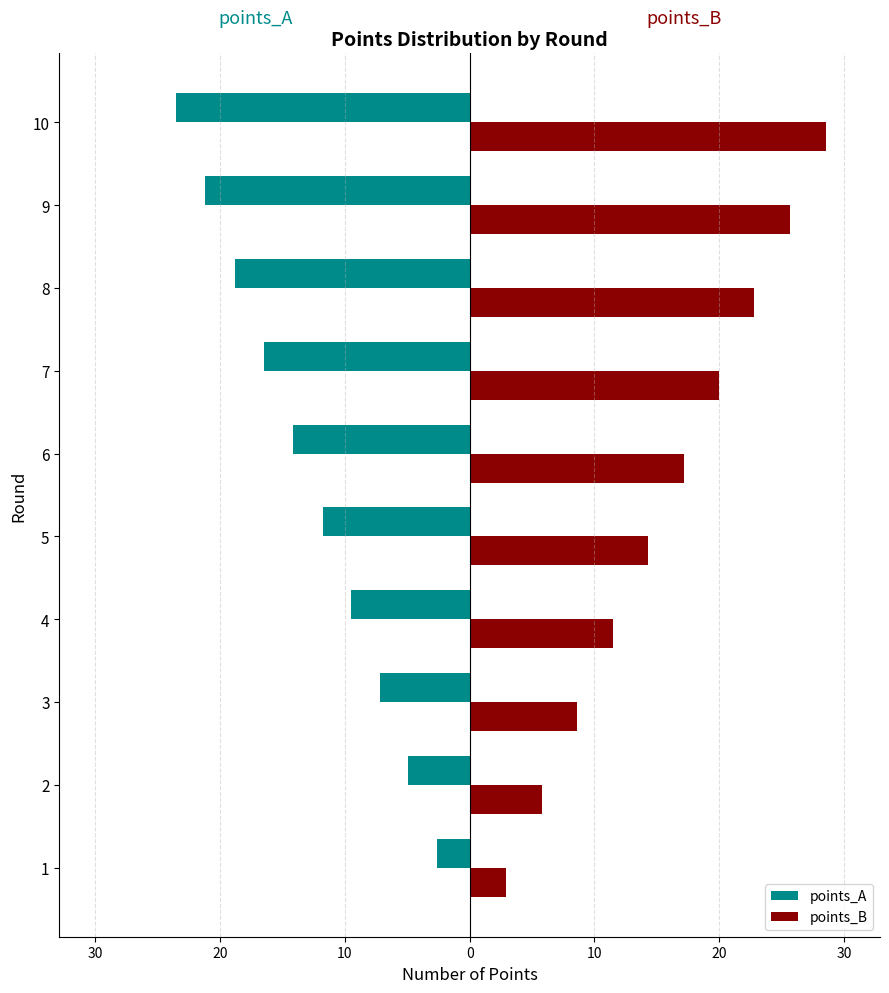

Reading left to right, what are all the values shown in this chart?

points_A: -2.6	-4.9	-7.2	-9.5	-11.7	-14.1	-16.4	-18.8	-21.2	-23.5
points_B: 2.9	5.8	8.6	11.4	14.3	17.1	20.0	22.8	25.7	28.6